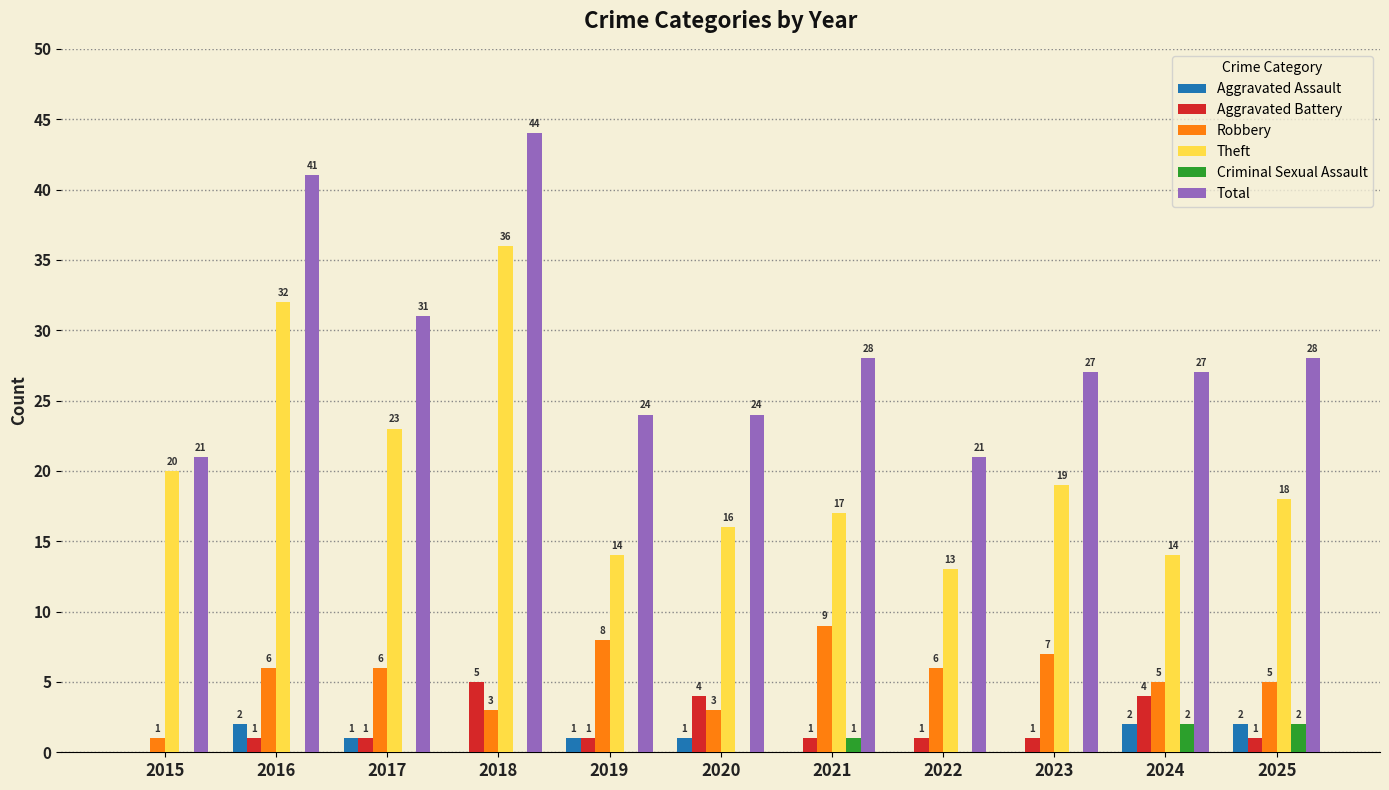

True or false: Aggravated Battery has a value of 1 at 2021.

True